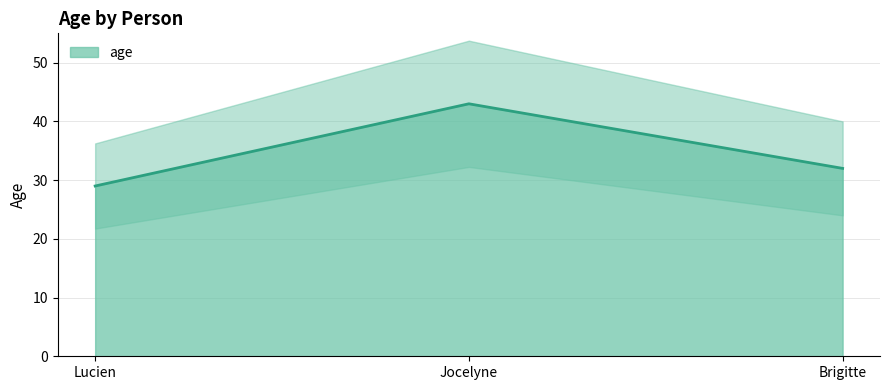

How many values are between 29 and 43?

3